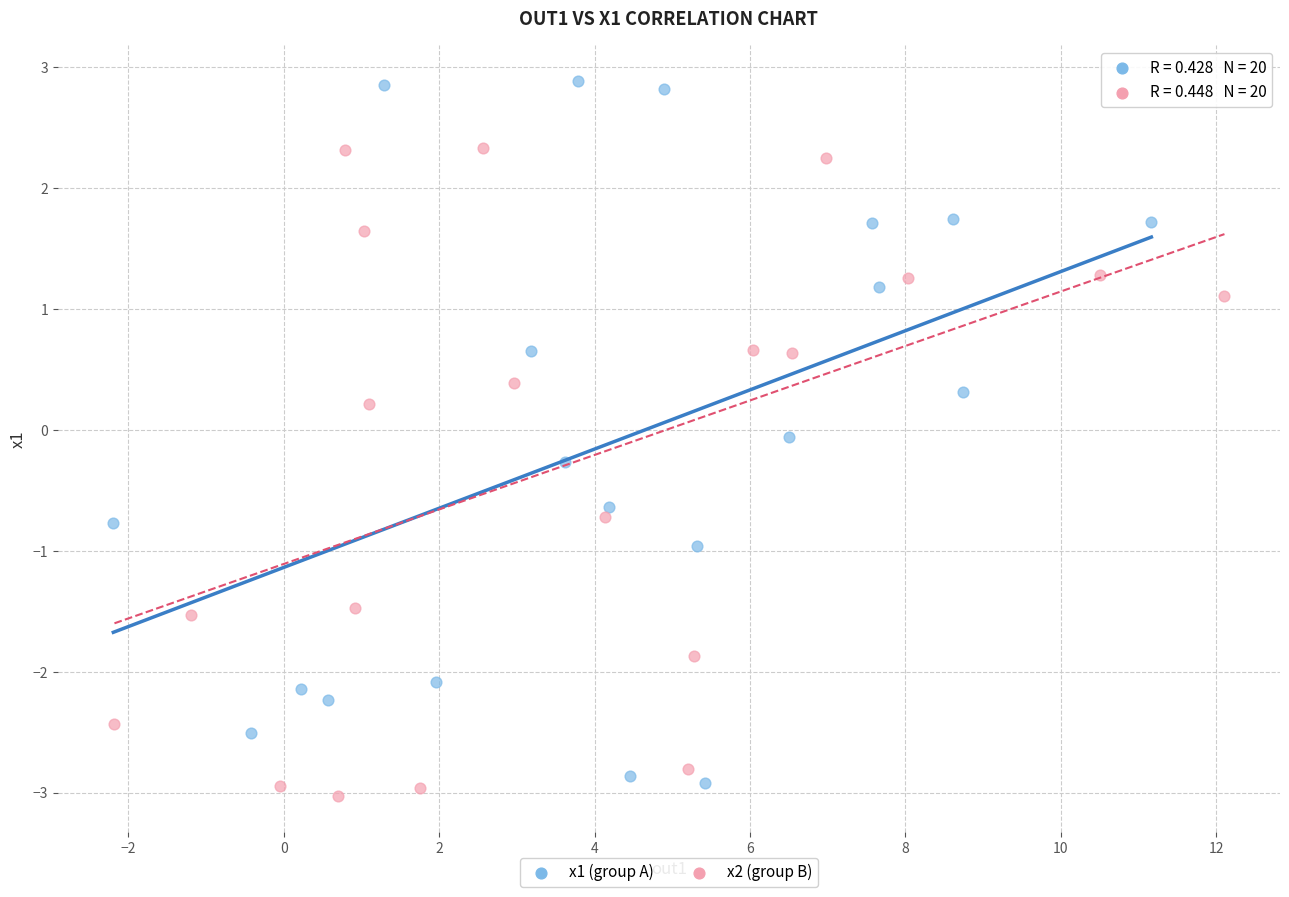

Which series has the widest spread of Y values?

x1 (group A)